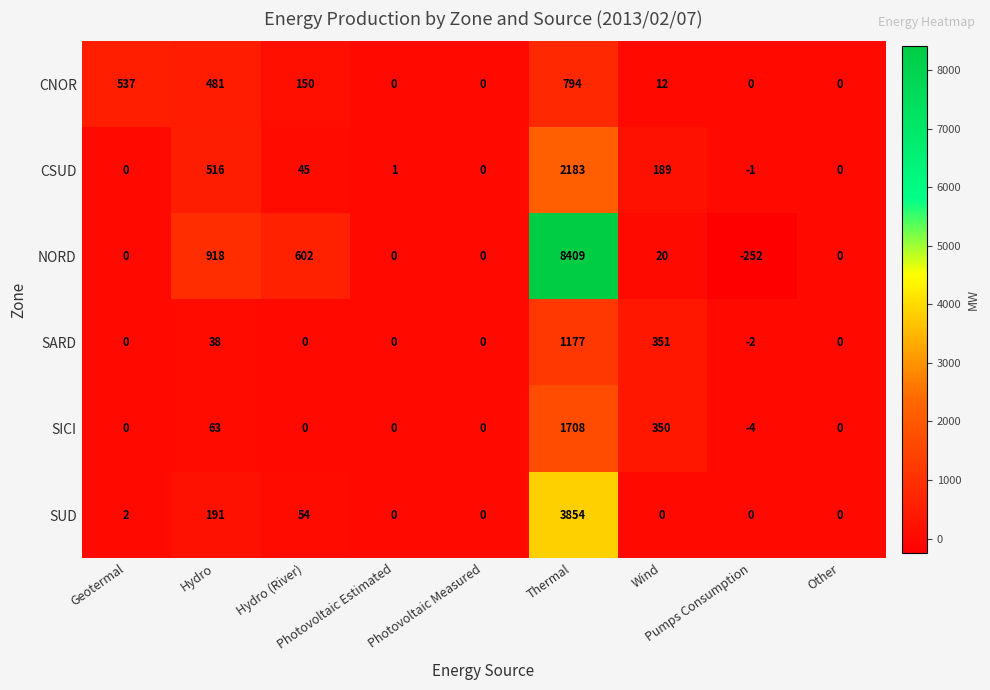

At how many categories does at least one series exceed 615?

2